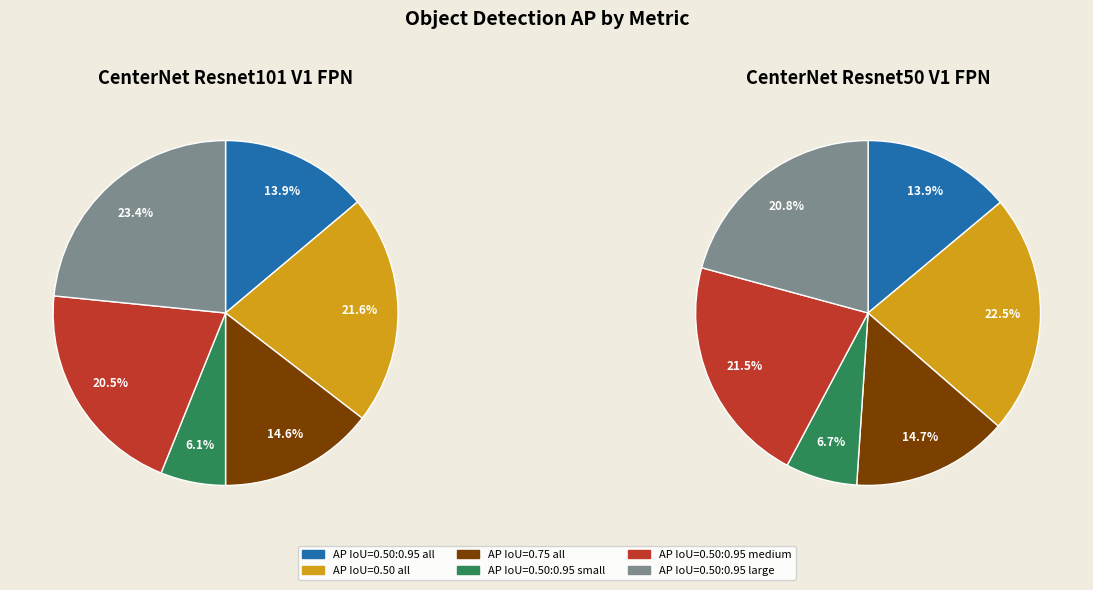

What percentage is the AP IoU=0.50 all slice, to the nearest percent?

22%